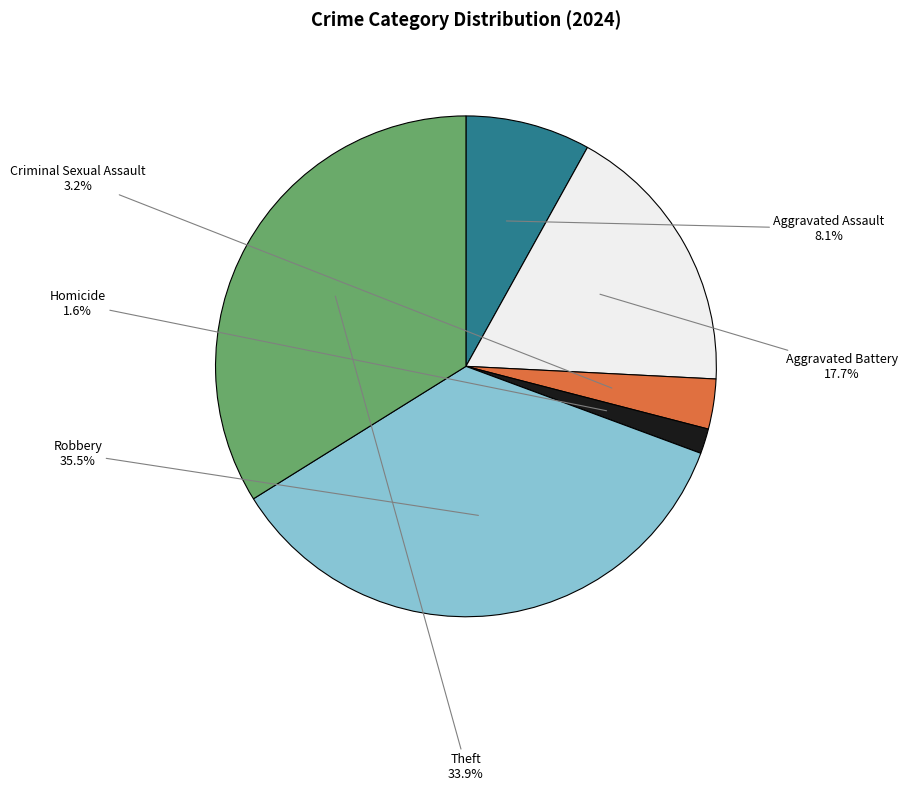

Is there a majority slice in this chart?

No